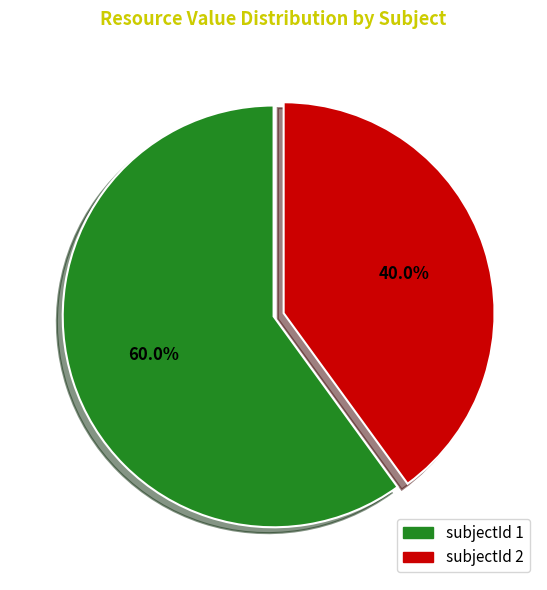

Is there a majority slice in this chart?

Yes